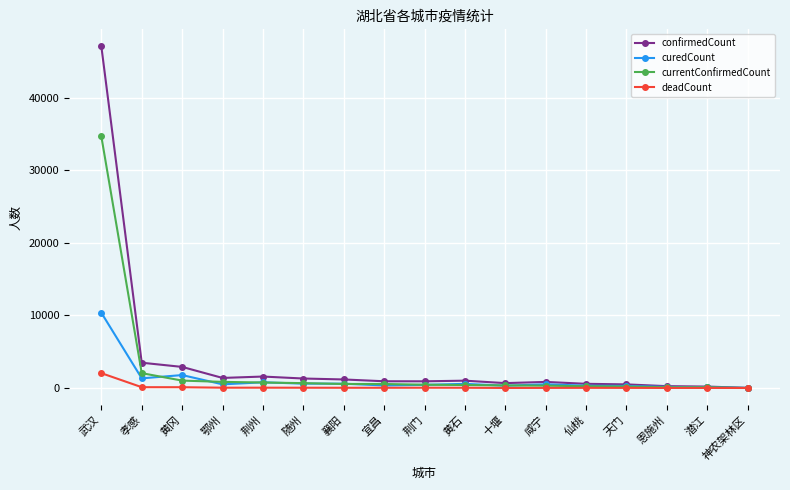

Which series has the largest range (max minus min)?

confirmedCount